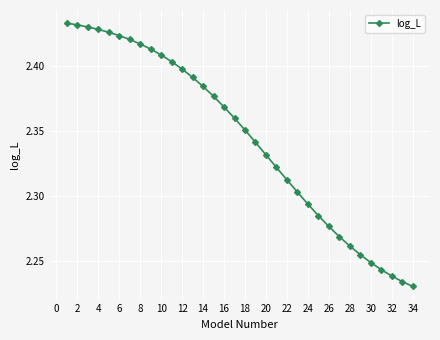

Does the chart have visible grid lines?

Yes